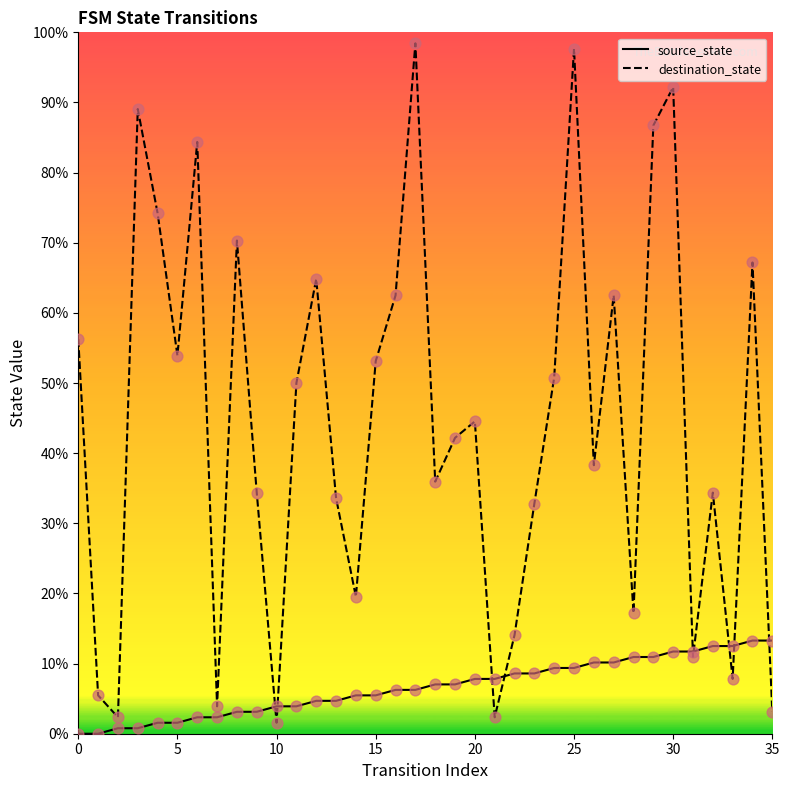

What are all the series names shown in the legend?

source_state, destination_state